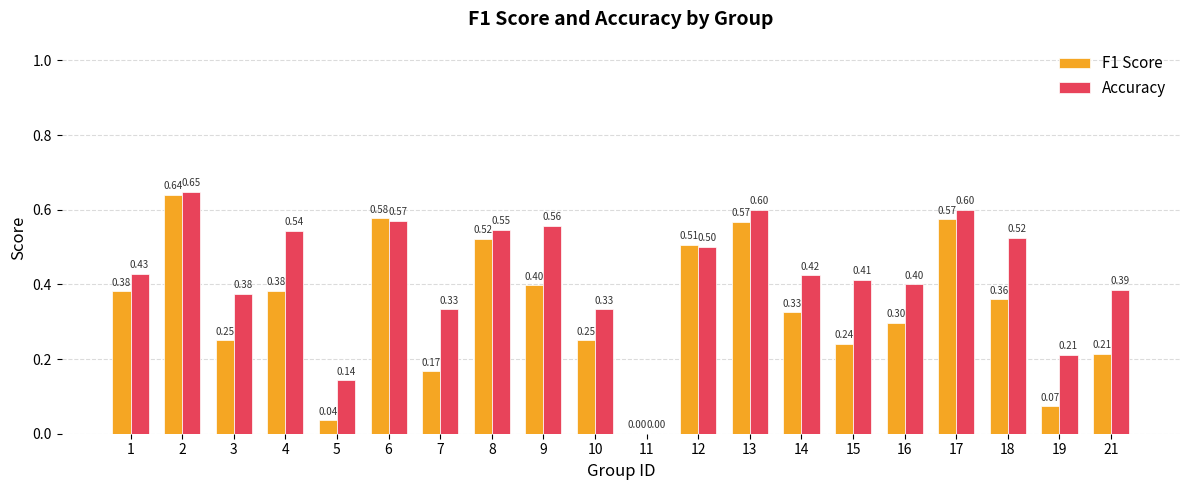

Between 12 and 15, which series saw the biggest shift?

F1 Score